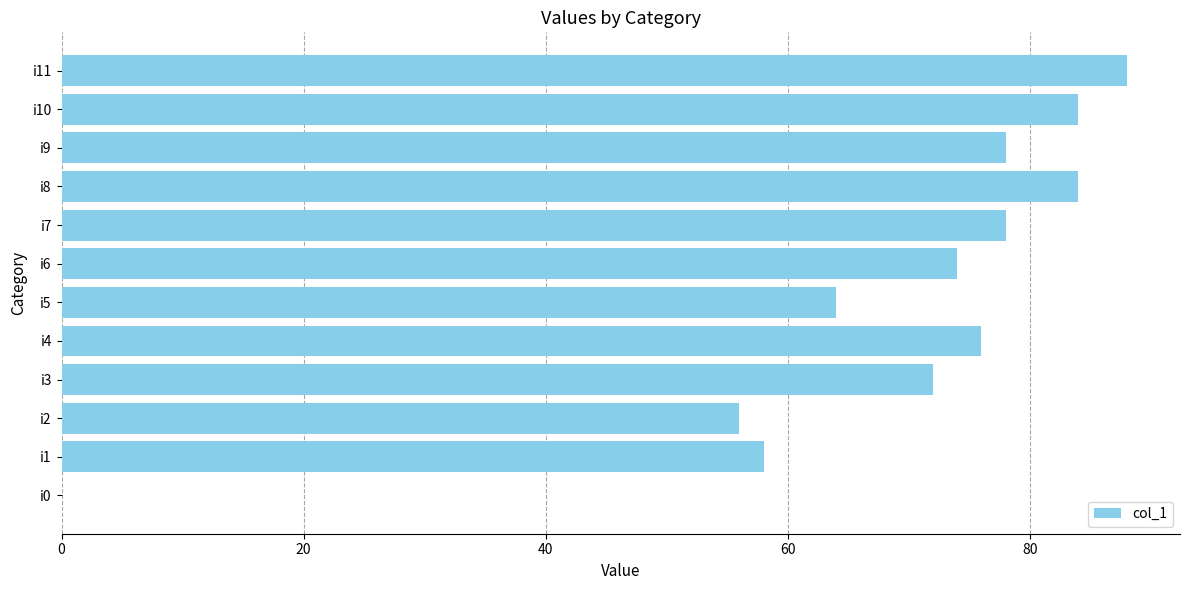

Reading bottom to top, extract all data points from this chart.

i0=0	i1=58	i2=56	i3=72	i4=76	i5=64	i6=74	i7=78	i8=84	i9=78	i10=84	i11=88